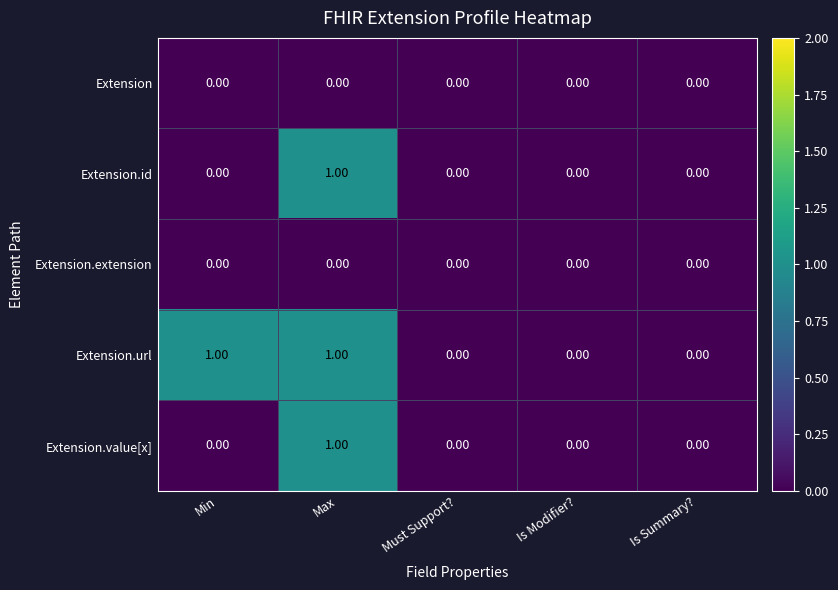

Between Min and Is Summary?, which series saw the biggest shift?

Extension.url